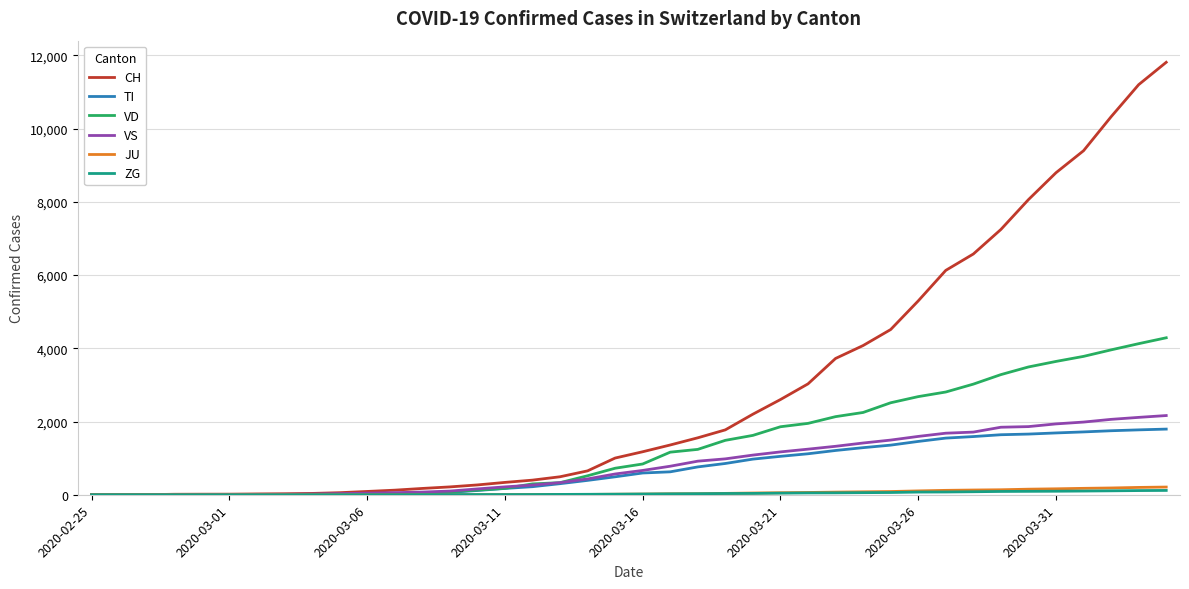

Which series has the largest range (max minus min)?

CH